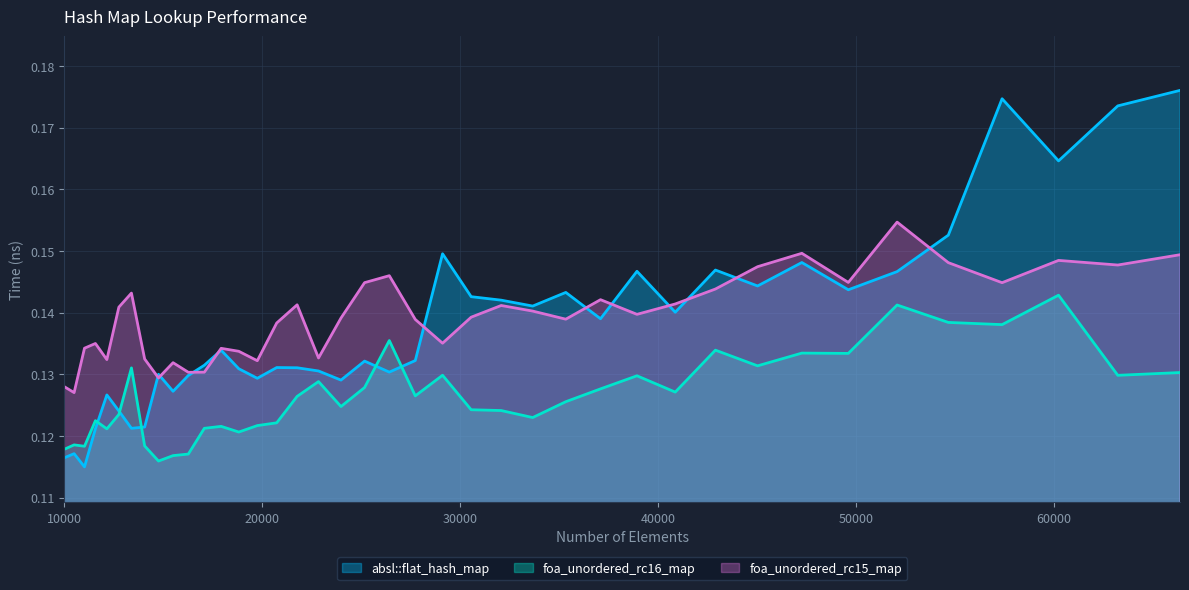

Reading left to right, what are all the values shown in this chart?

absl::flat_hash_map: 0.1	0.1	0.1	0.1	0.1	0.1	0.1	0.1	0.1	0.1	0.1	0.1	0.1	0.1	0.1	0.1	0.1	0.1	0.1	0.1	0.1	0.1	0.1	0.1	0.1	0.1	0.1	0.1	0.1	0.1	0.1	0.1	0.1	0.1	0.1	0.2	0.2	0.2	0.2	0.2
foa_unordered_rc16_map: 0.1	0.1	0.1	0.1	0.1	0.1	0.1	0.1	0.1	0.1	0.1	0.1	0.1	0.1	0.1	0.1	0.1	0.1	0.1	0.1	0.1	0.1	0.1	0.1	0.1	0.1	0.1	0.1	0.1	0.1	0.1	0.1	0.1	0.1	0.1	0.1	0.1	0.1	0.1	0.1
foa_unordered_rc15_map: 0.1	0.1	0.1	0.1	0.1	0.1	0.1	0.1	0.1	0.1	0.1	0.1	0.1	0.1	0.1	0.1	0.1	0.1	0.1	0.1	0.1	0.1	0.1	0.1	0.1	0.1	0.1	0.1	0.1	0.1	0.1	0.1	0.1	0.1	0.2	0.1	0.1	0.1	0.1	0.1